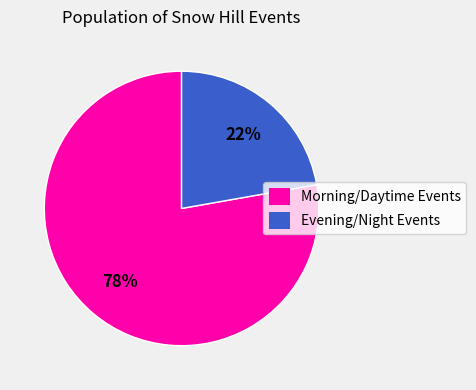

Is there a majority slice in this chart?

Yes